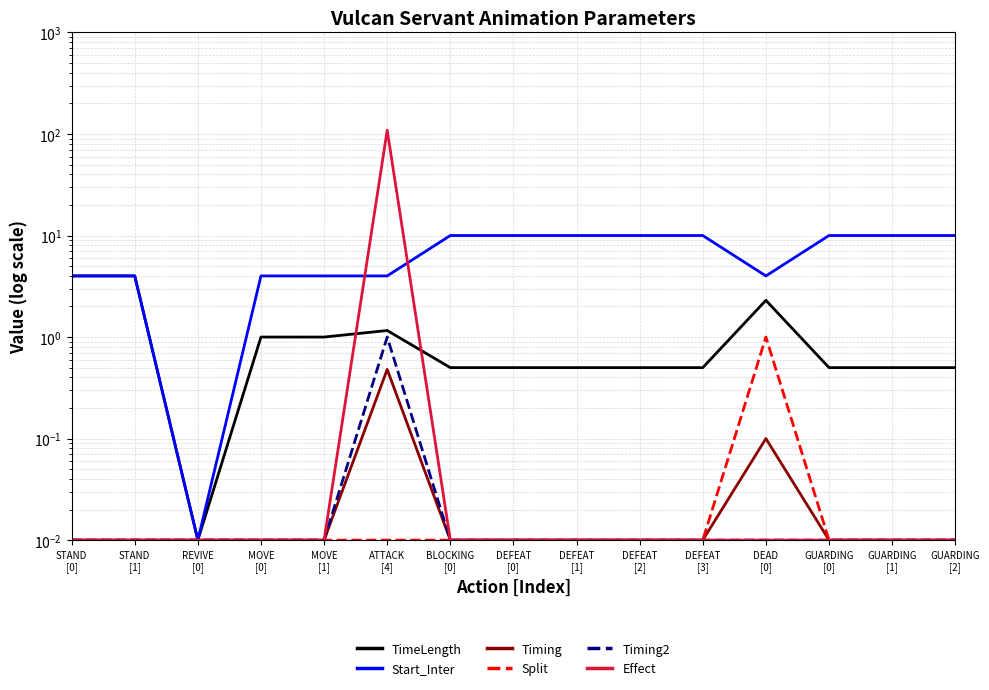

At which category does TimeLength reach its first local peak?

ATTACK
[4]